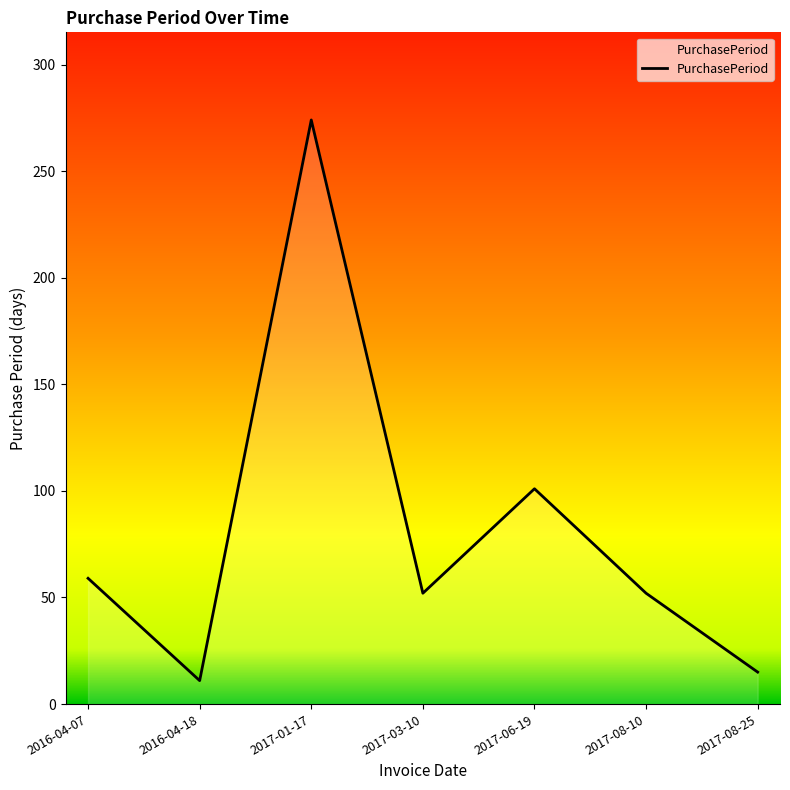

Which category has the highest value across all series?

2017-01-17